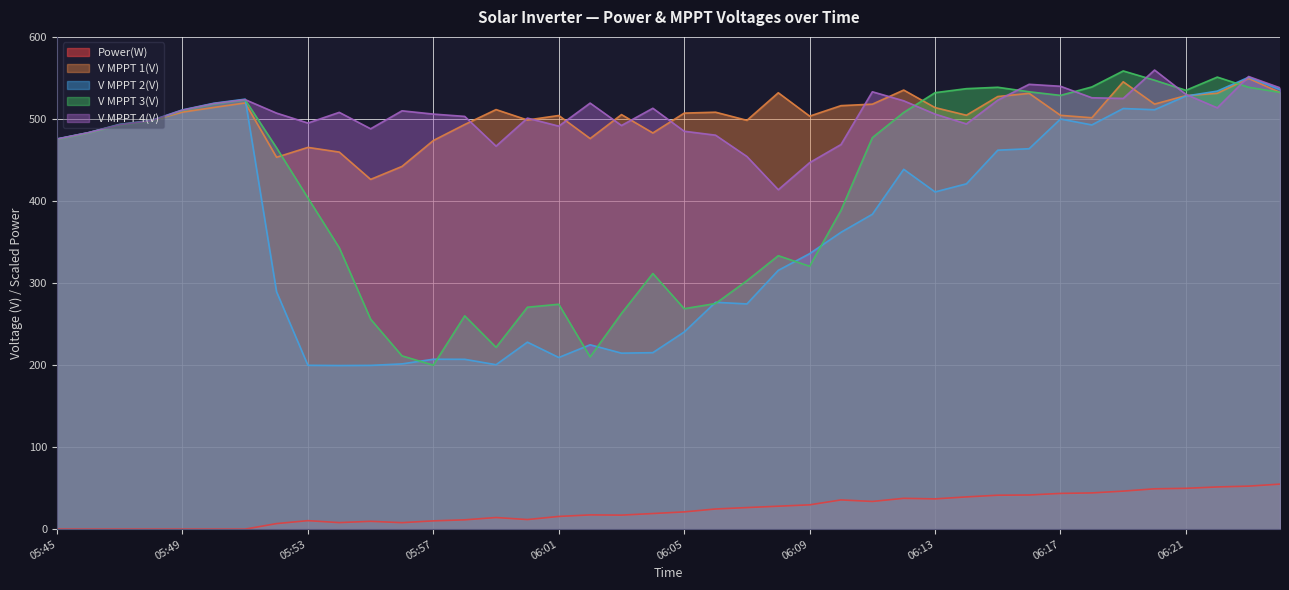

What are all the series names shown in the legend?

Power(W), V MPPT 1(V), V MPPT 2(V), V MPPT 3(V), V MPPT 4(V)